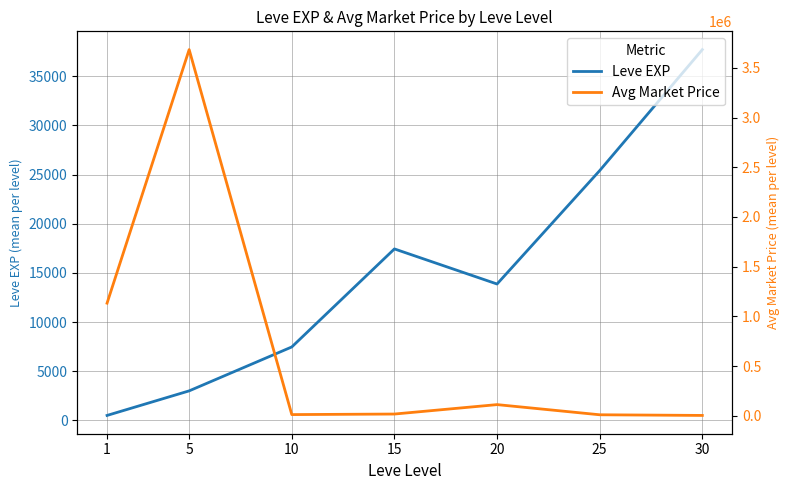

What is the highest value of the Leve EXP series?

37715.0